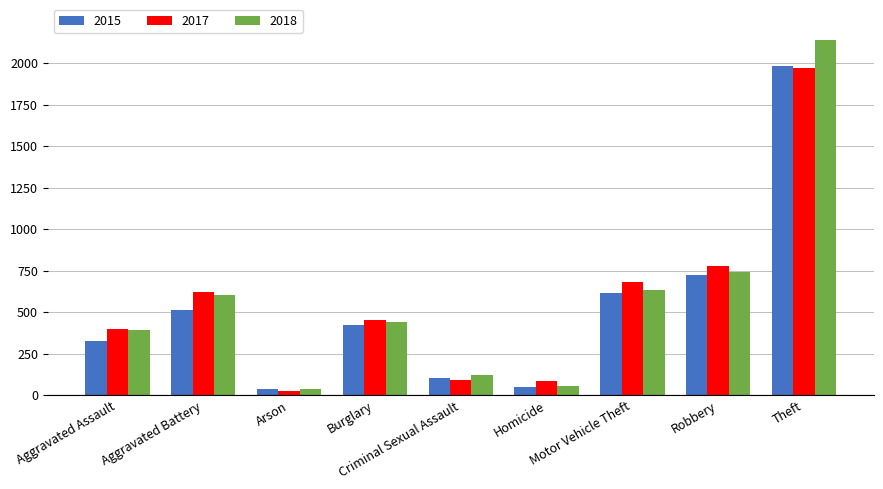

At which label is 2017 closest to 995?

Robbery